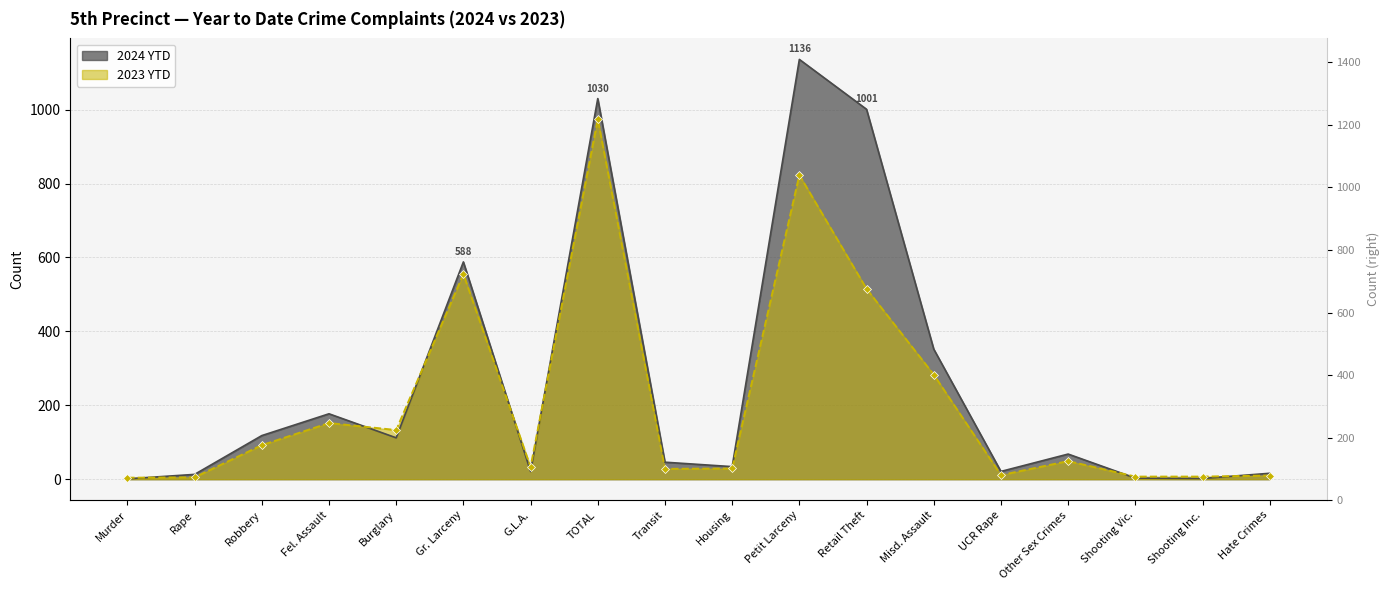

Is it true that 2024 YTD equals 13 at Rape?

True